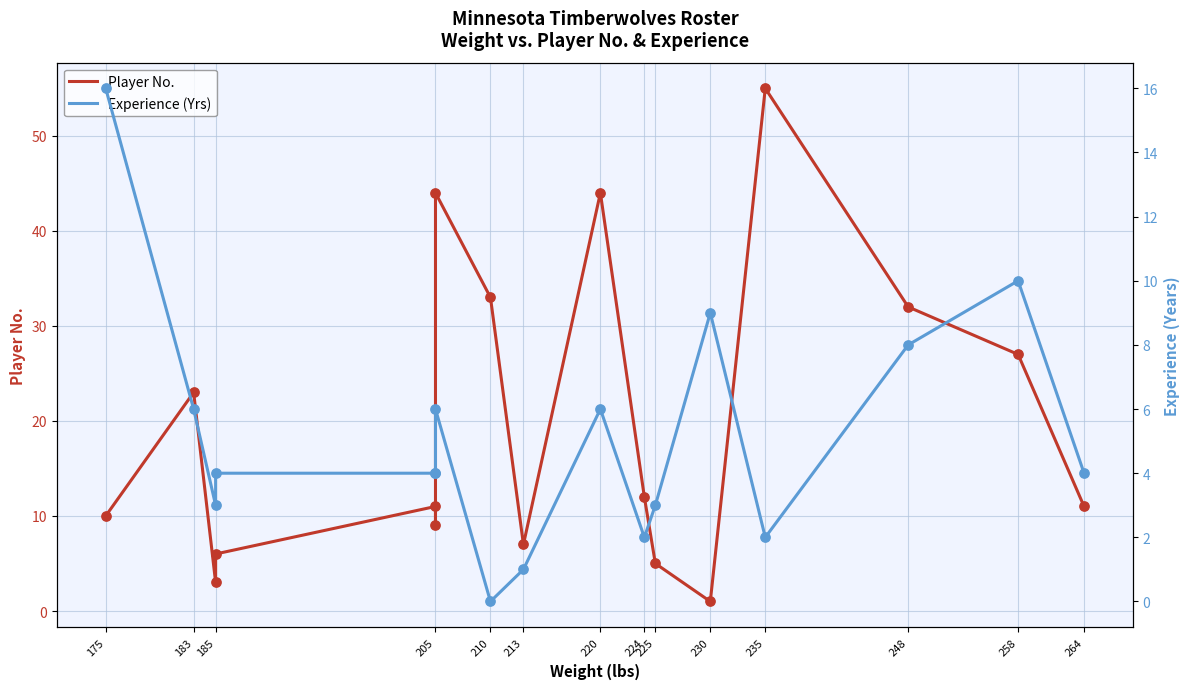

What are all the series names shown in the legend?

Player No., Experience (Yrs)